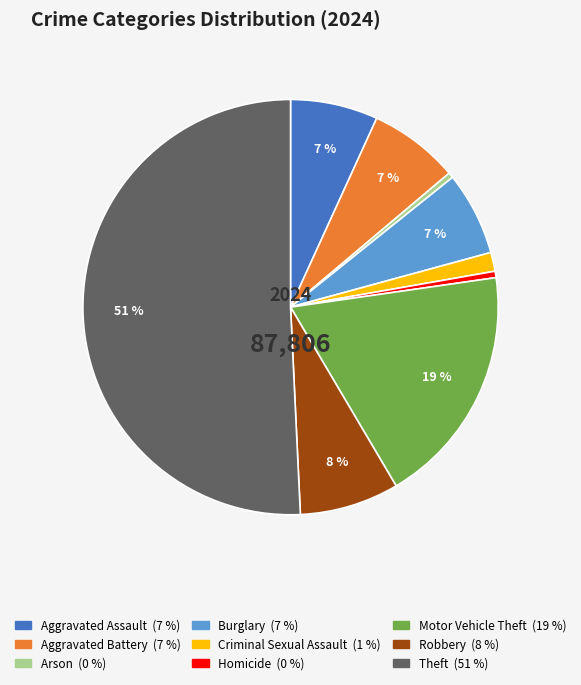

Is it true that Theft is 36% of the pie?

False